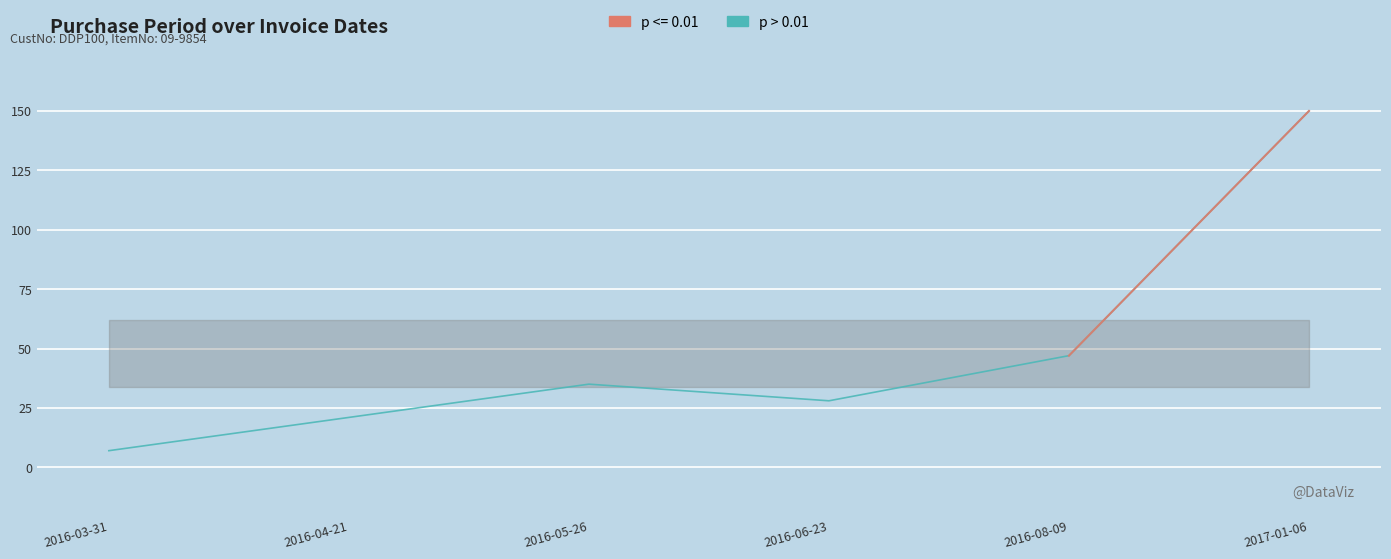

The chart shows a value of 7 at 2016-06-23. True or false?

False